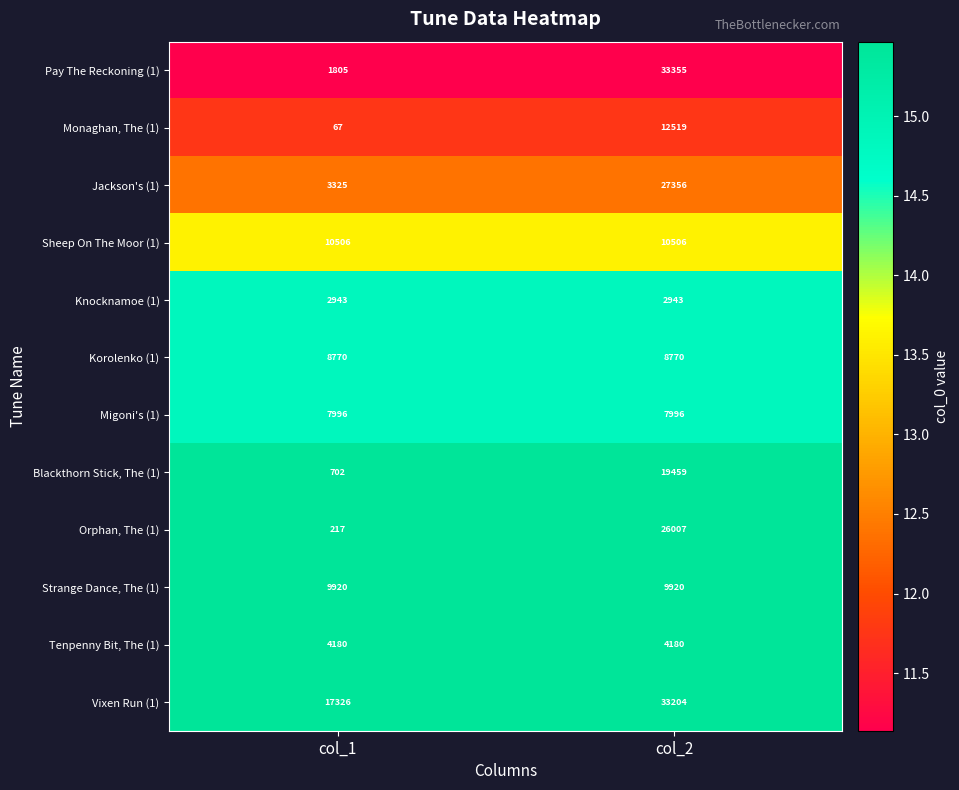

The value of Strange Dance, The (1) at col_2 is 3460. True or false?

False